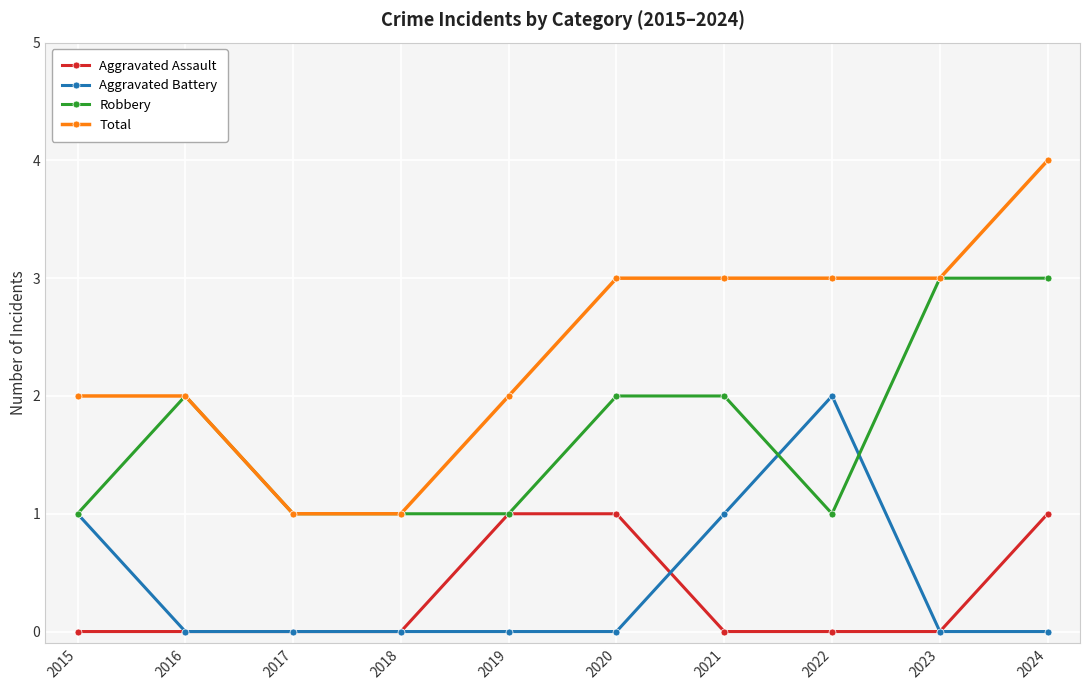

Is the value of Total at 2024 greater than the value of Aggravated Assault at 2018?

Yes